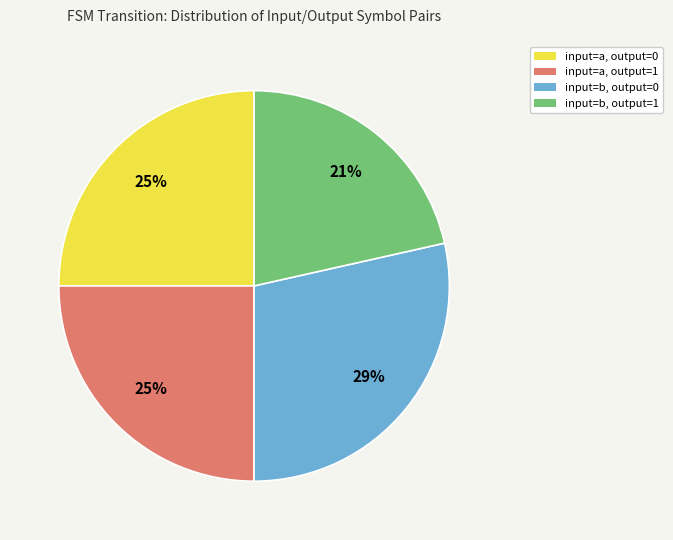

How many slices are in this pie chart?

4